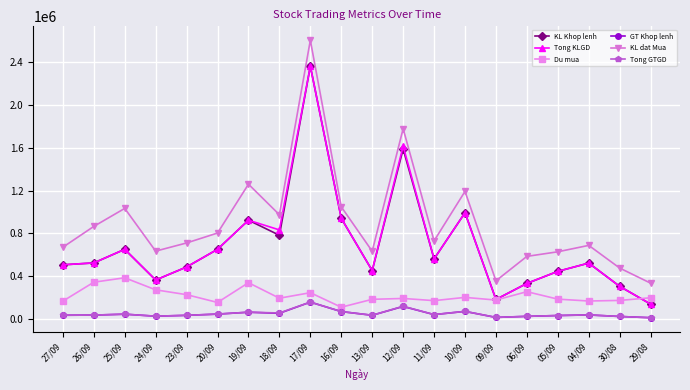

What is the minimum value for KL dat Mua?

332700